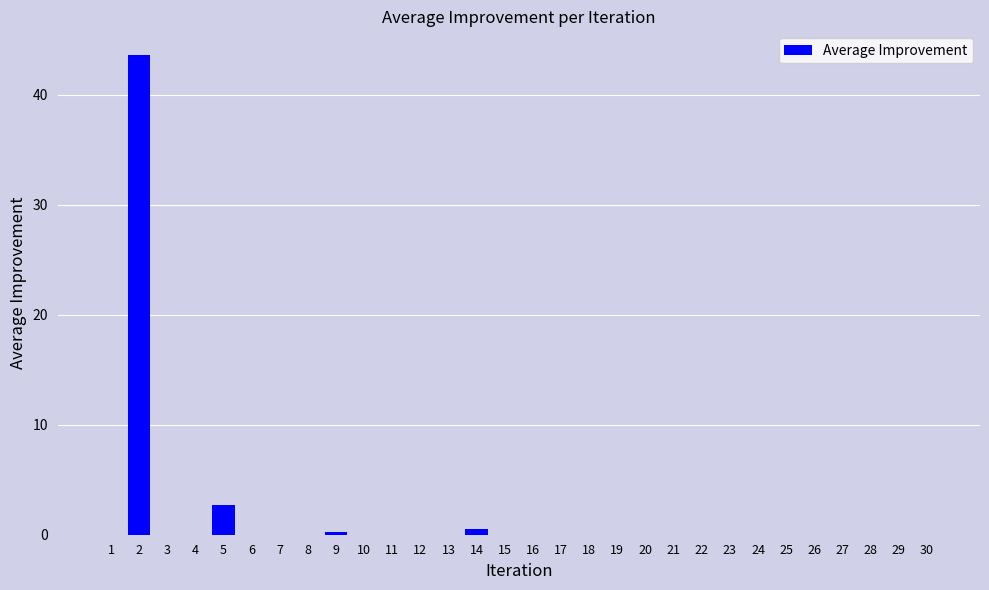

The chart shows a value of -29.5 at 11. True or false?

False